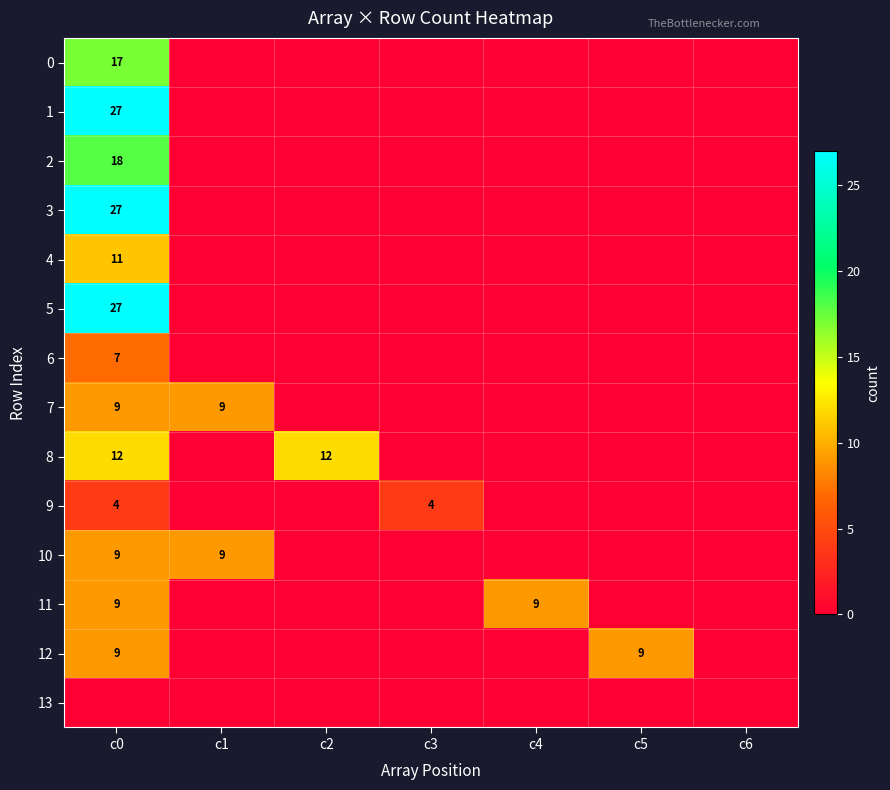

At how many categories does at least one series exceed 8?

5